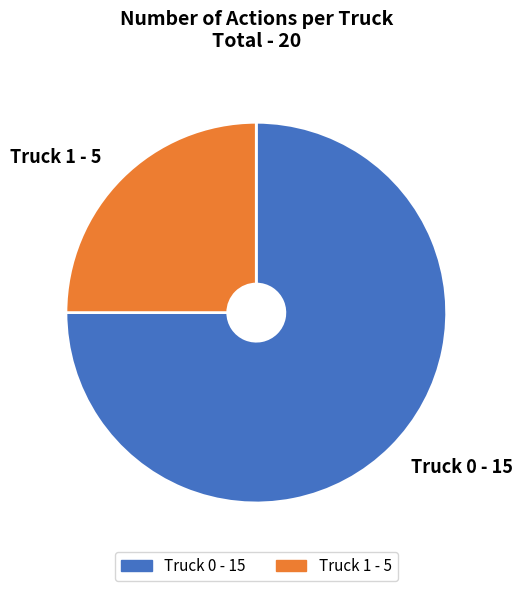

Does Truck 0 - 15 account for over 50% of the chart?

Yes